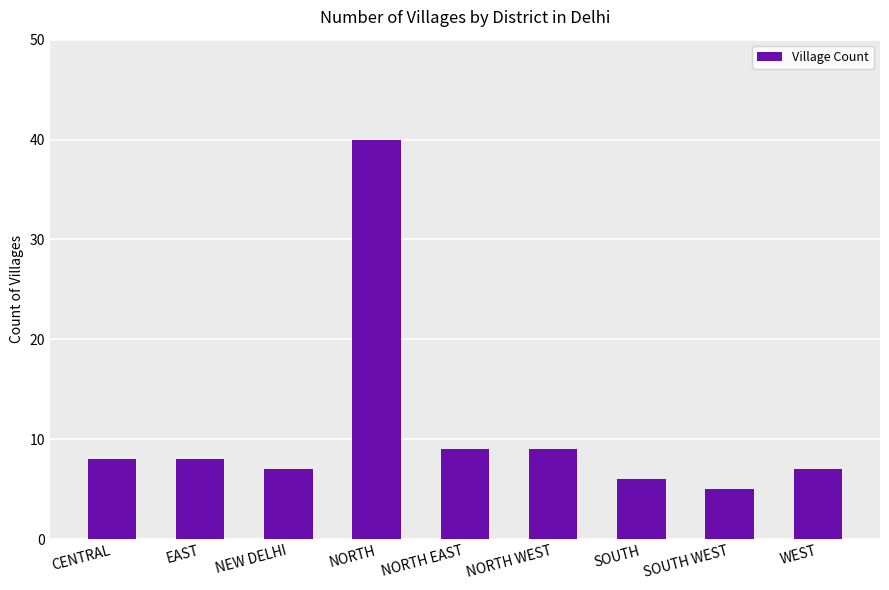

Which label corresponds to the smallest value in the chart?

SOUTH WEST